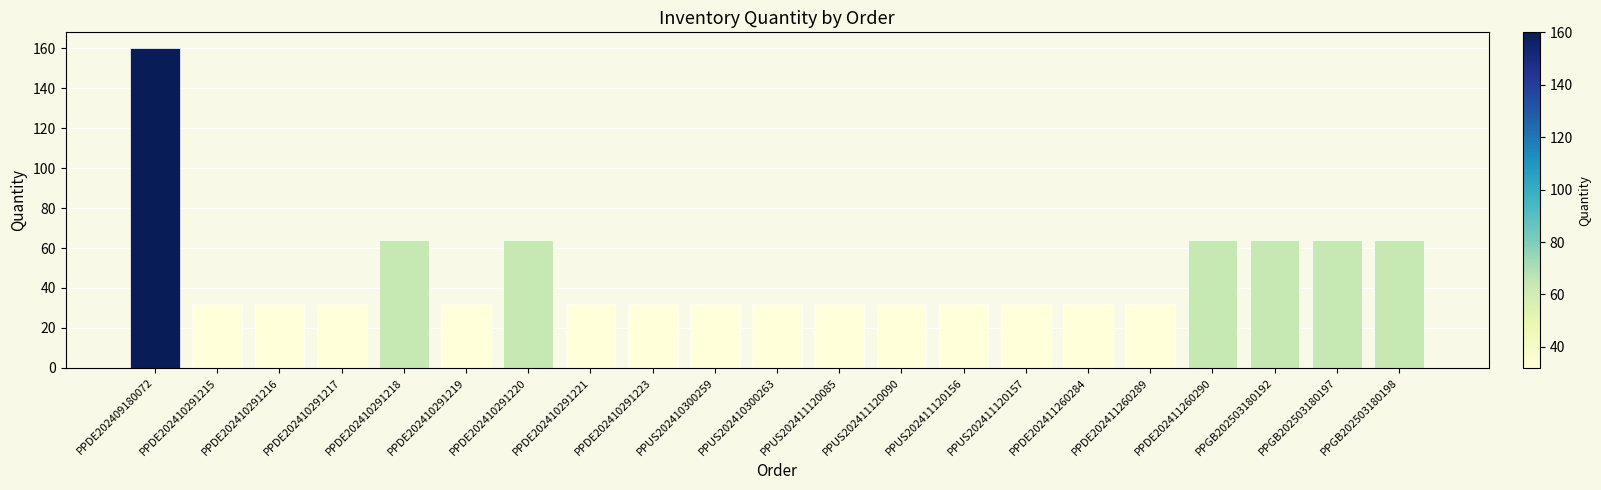

What is the minimum value shown in the chart?

32